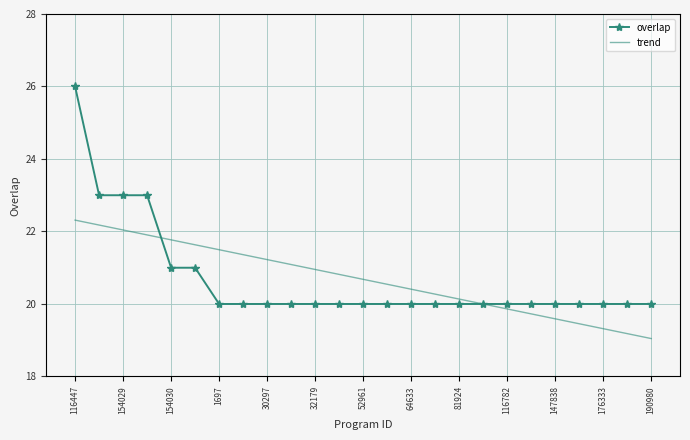

Which series has the largest range (max minus min)?

overlap